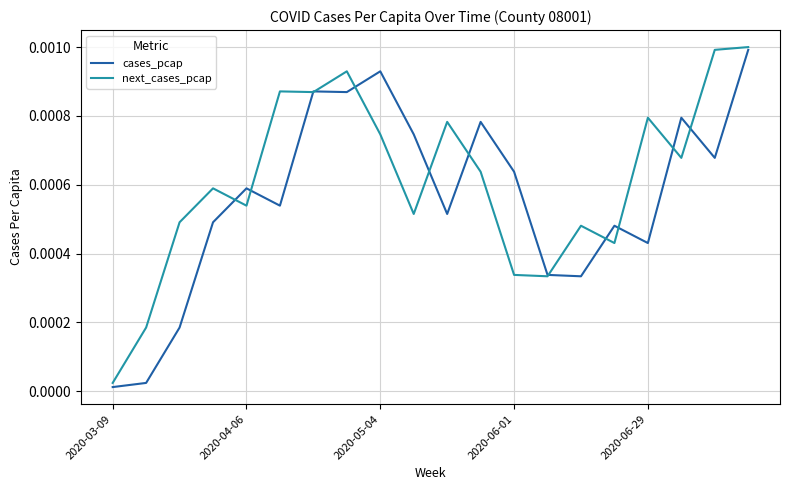

How many series are shown in this chart?

2